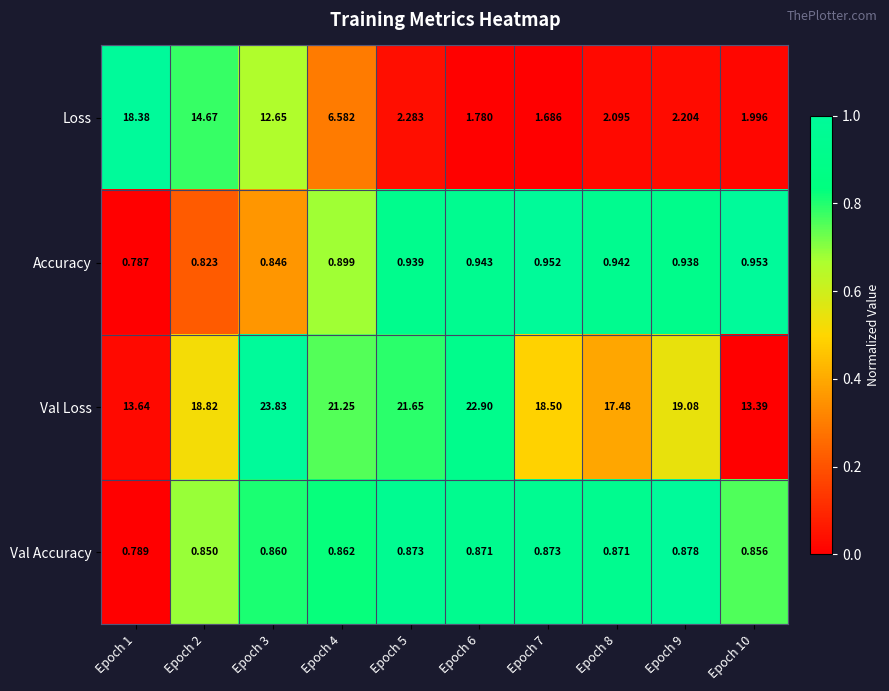

Which series has the largest total across all categories?

Val Loss